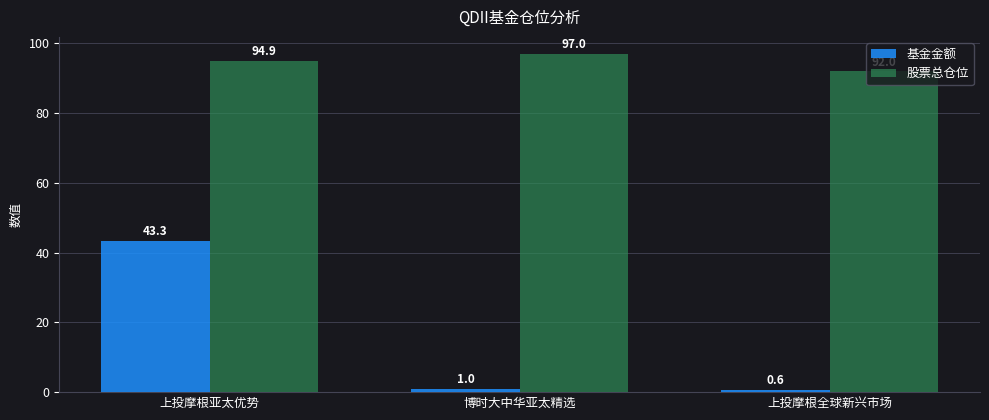

What is the average value of the 基金金额 series?

15.0